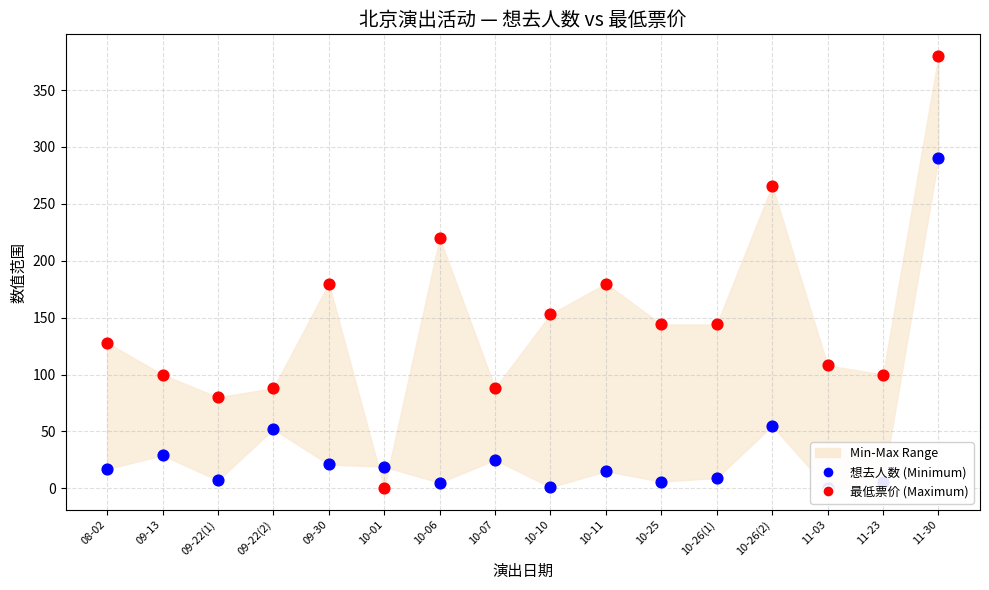

At how many categories does at least one series exceed 145?

6